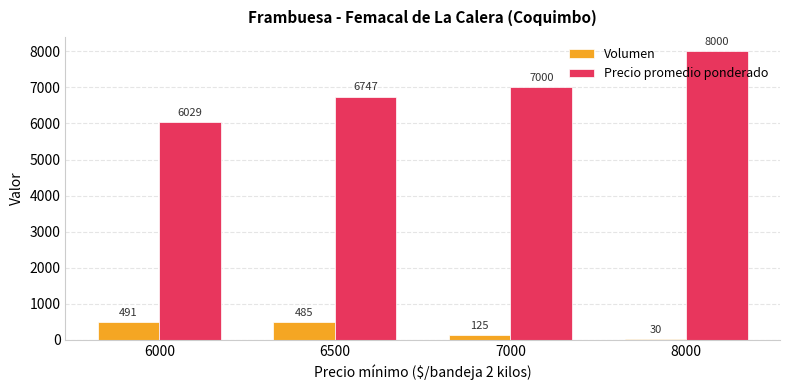

Reading right to left, extract all data points from this chart.

Volumen: 8000=30	7000=125	6500=485	6000=491
Precio promedio ponderado: 8000=8000	7000=7000	6500=6747	6000=6029